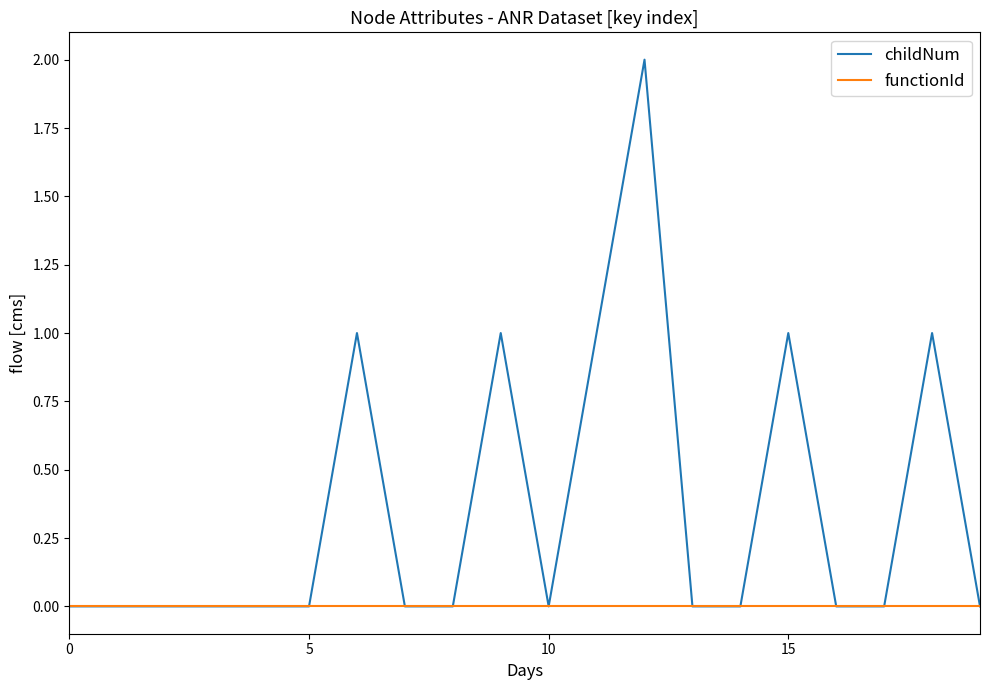

Which series has the largest range (max minus min)?

childNum